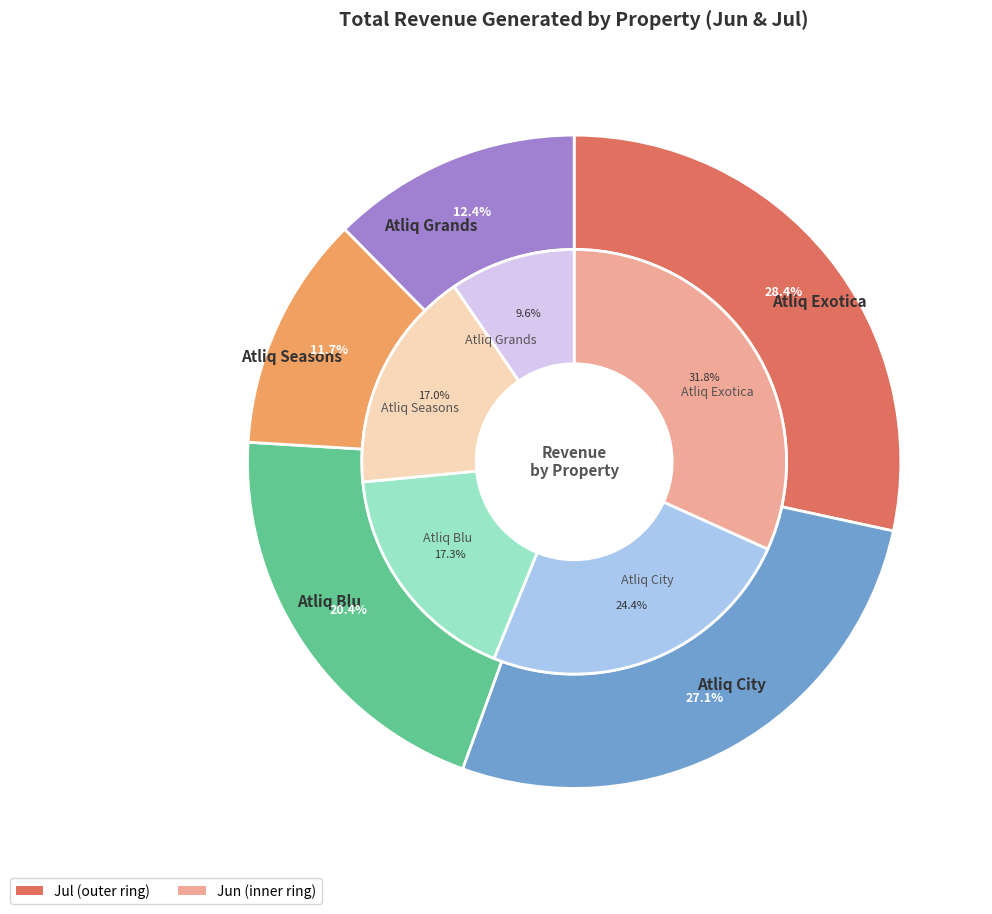

How many slices are in this pie chart?

5